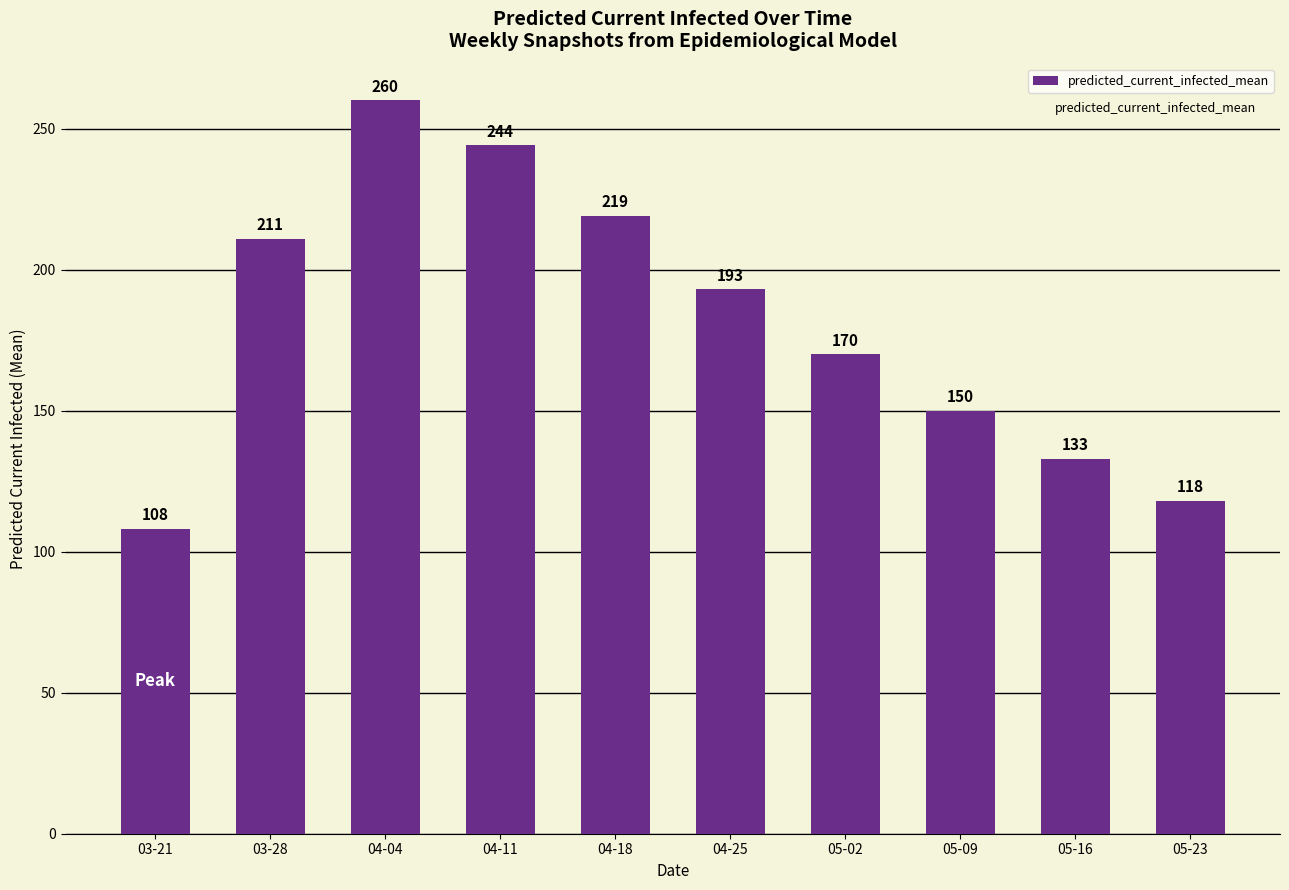

Which label corresponds to the largest value in the chart?

04-04